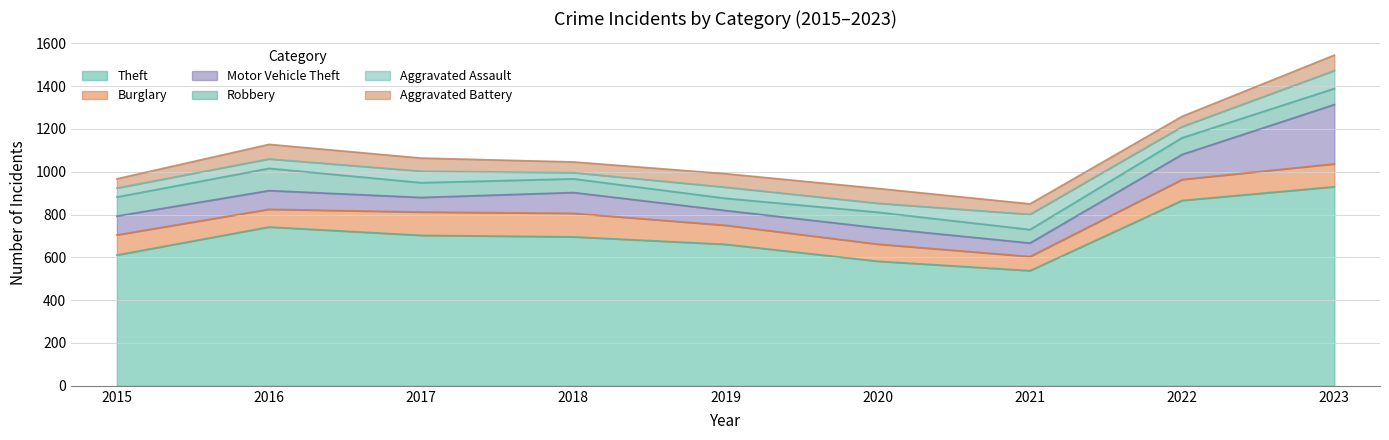

At which category is the sum across all series the highest?

2023